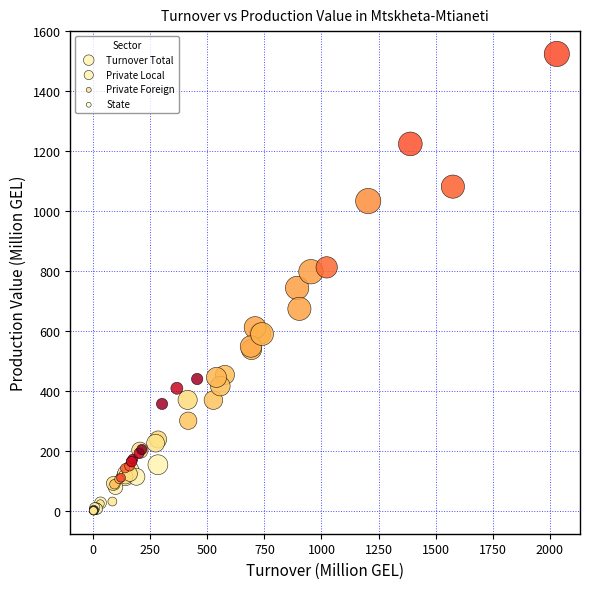

What are all the series names shown in the legend?

Turnover Total, Private Local, Private Foreign, State